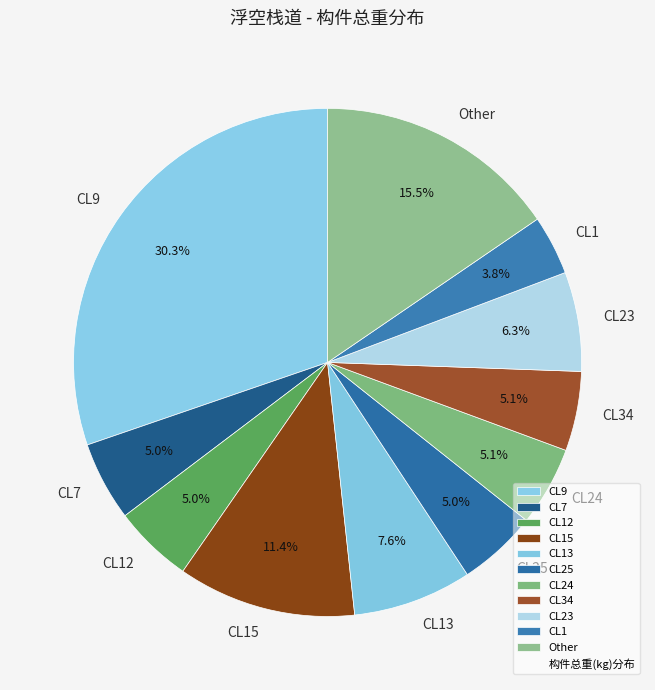

What is the smallest slice in the pie chart?

CL1